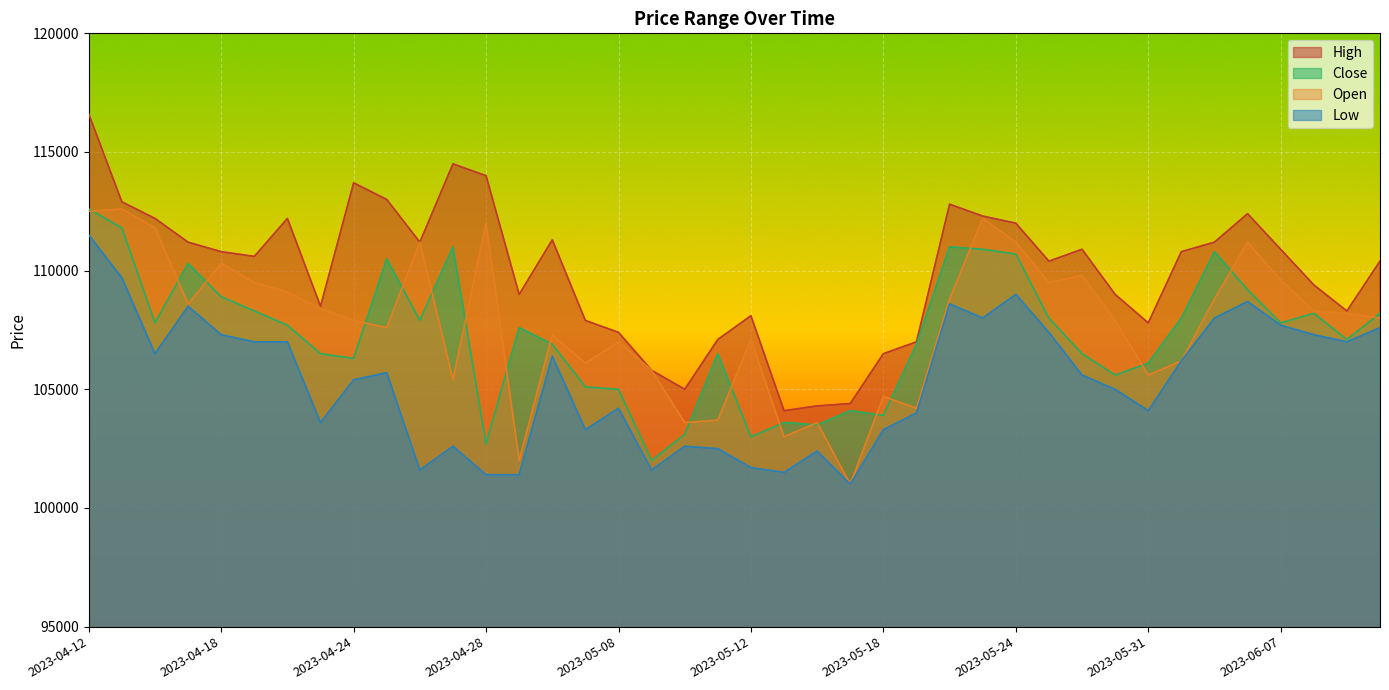

What are all the series names shown in the legend?

High, Close, Open, Low